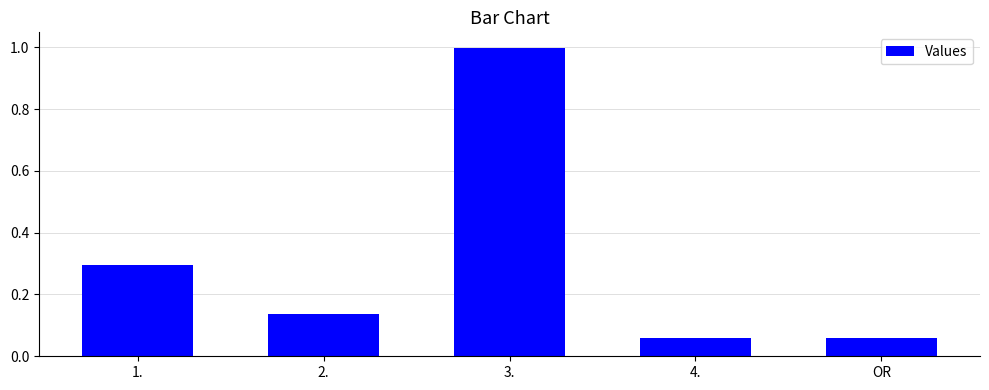

How many bars are there in total?

5